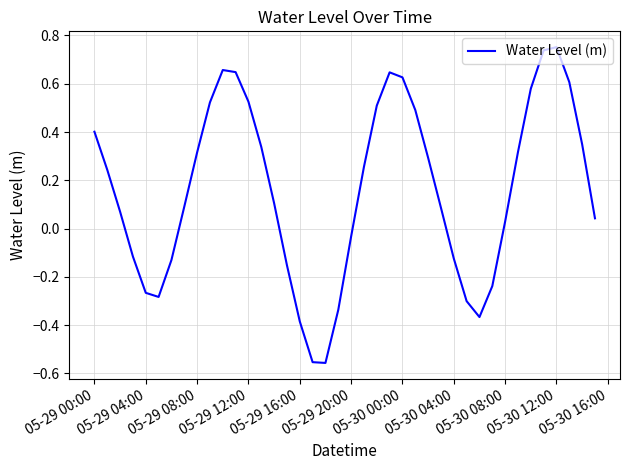

What is the difference between the maximum and minimum values?

1.3